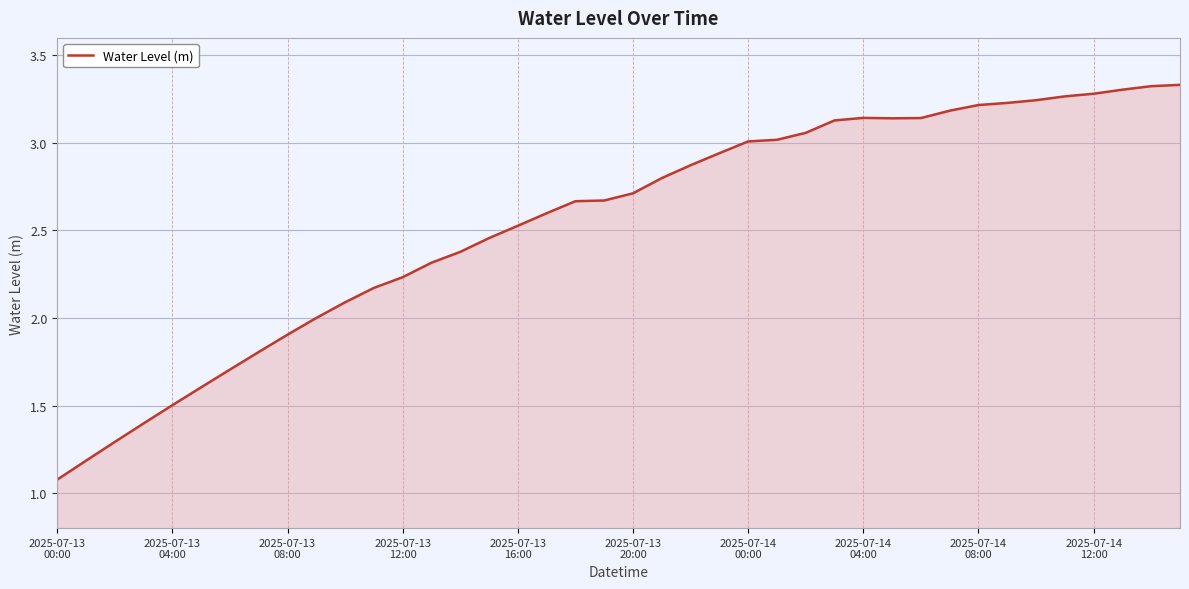

What is the difference between the maximum and minimum values?

2.3